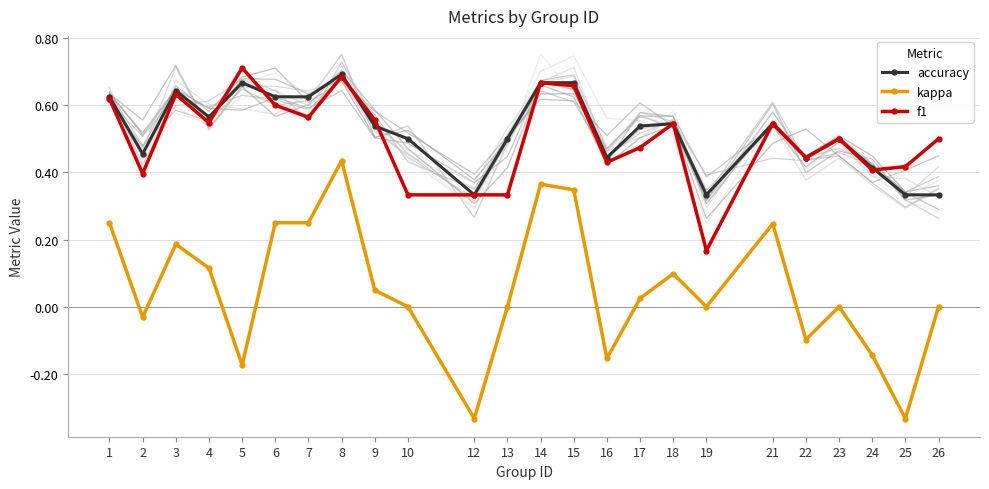

List the labels in order of kappa value, smallest first.

12, 25, 5, 16, 24, 22, 2, 10, 13, 19, 23, 26, 17, 9, 18, 4, 3, 21, 1, 6, 7, 15, 14, 8